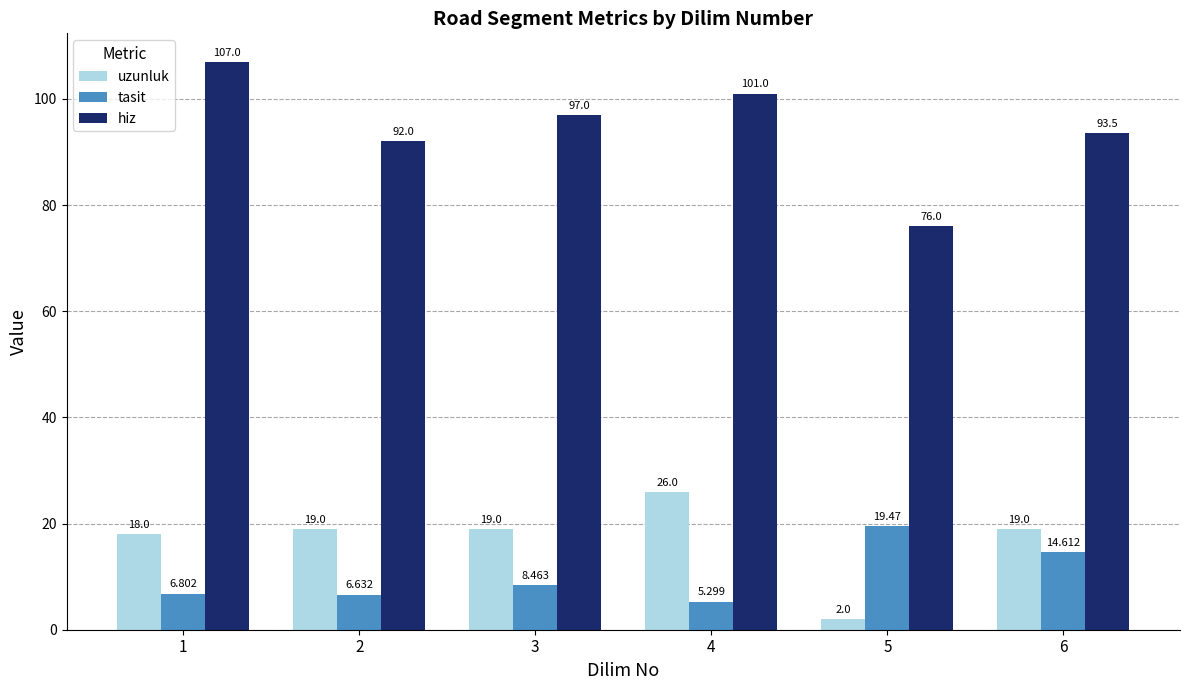

Count the number of categories in the chart.

6